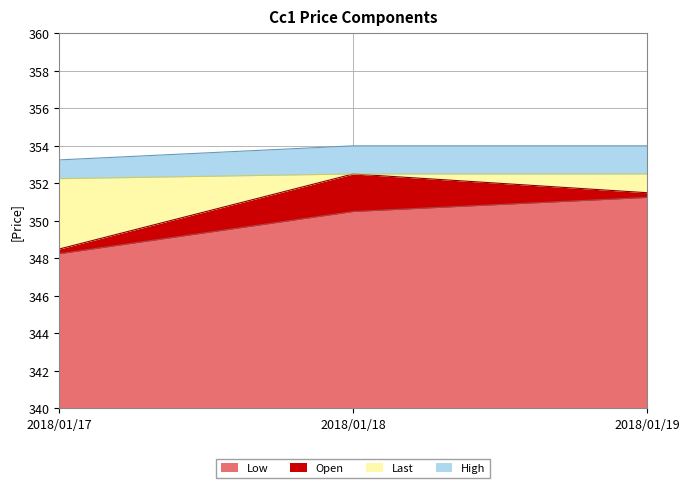

True or false: Low has a value of 561.5 at 2018/01/19.

False